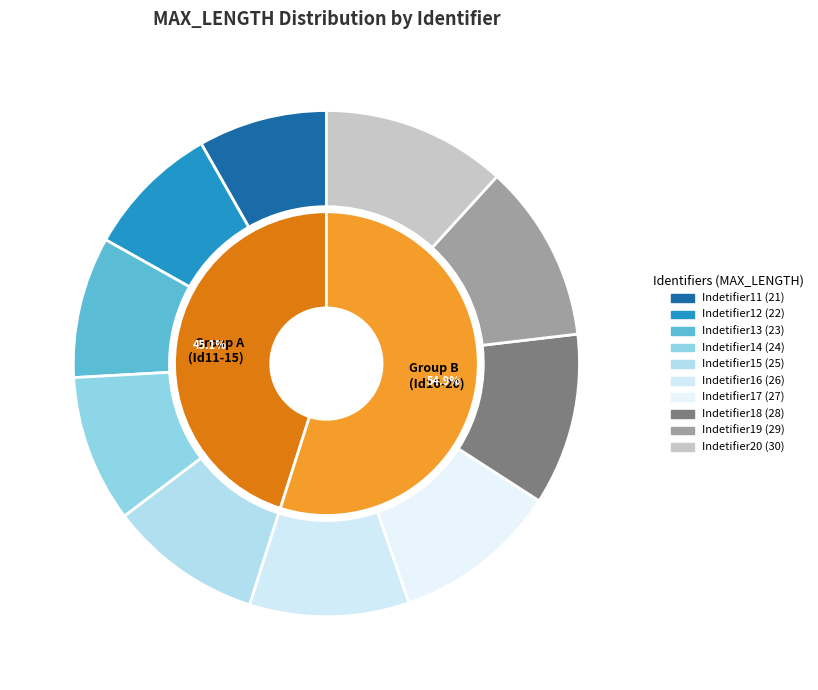

Which has a higher value, Indetifier20 or Indetifier16?

Indetifier20